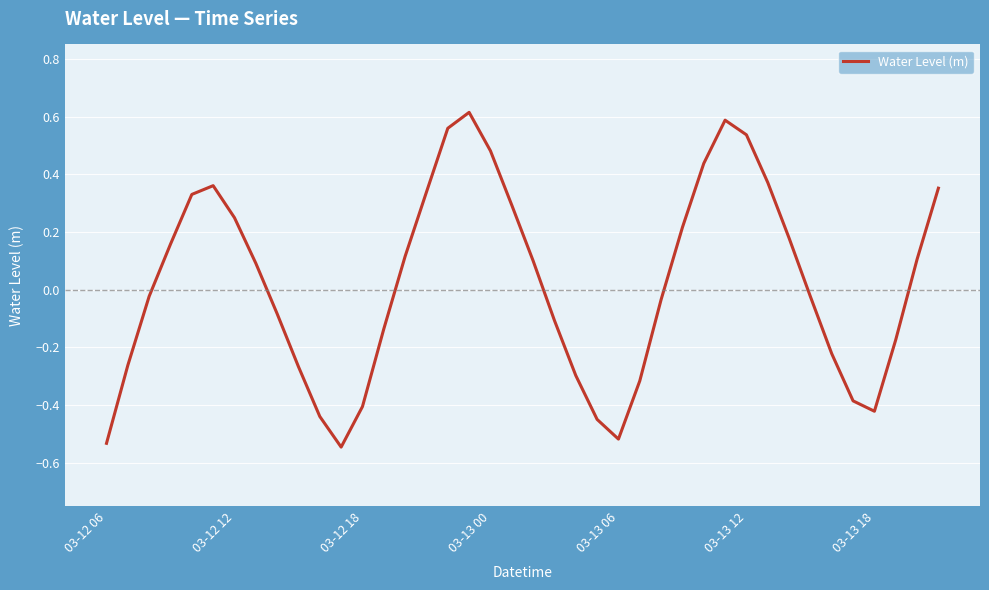

Which has a higher value, 03-13 00 or 03-13 18?

03-13 00